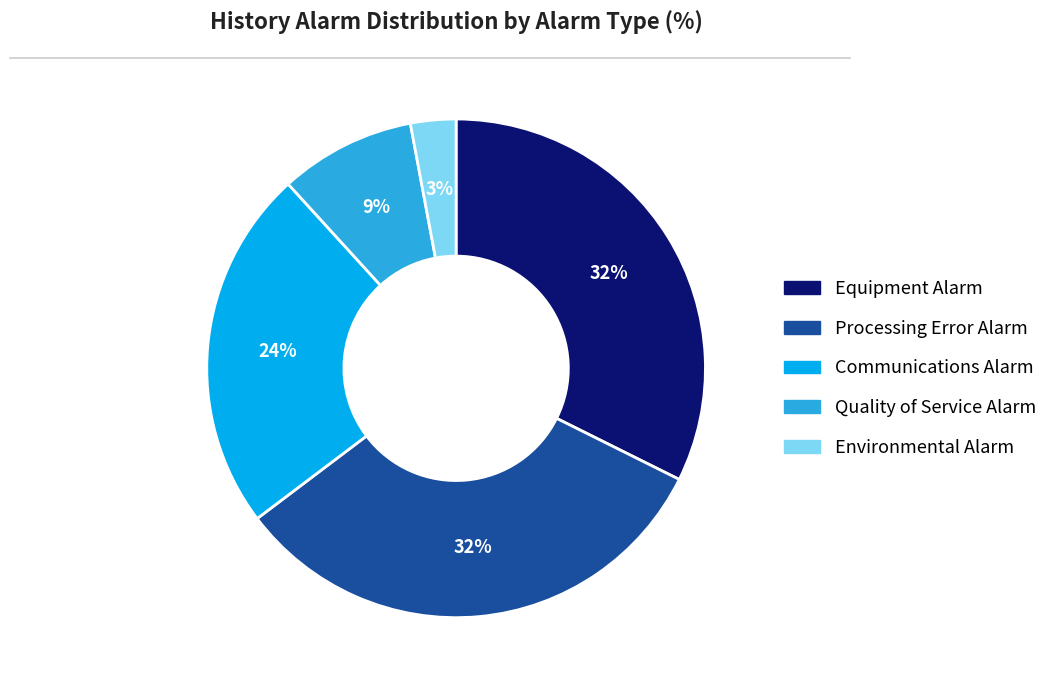

To the nearest percent, what is the difference between the largest and smallest slice percentages?

29%